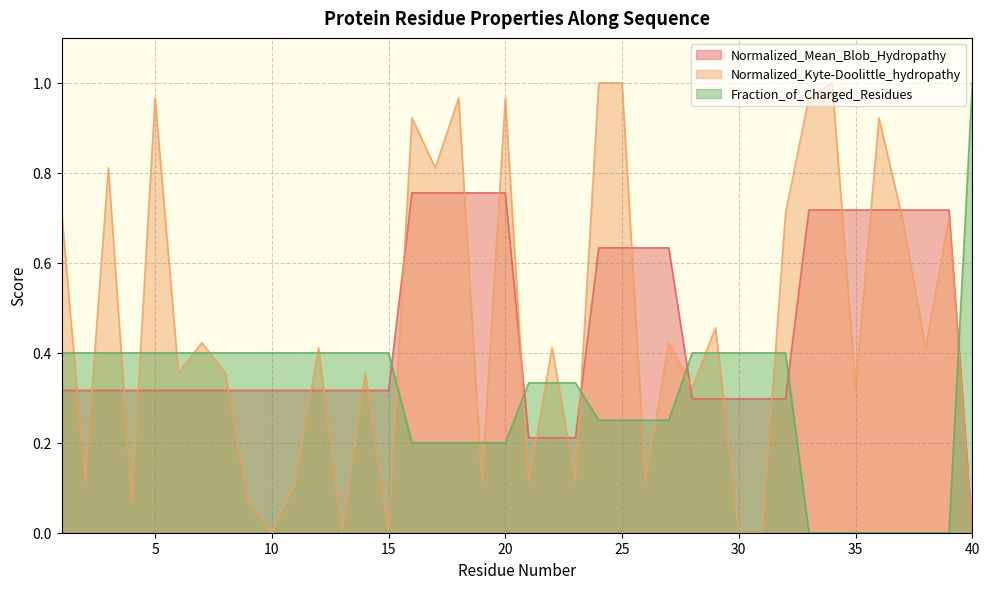

Which series has the largest total across all categories?

Normalized_Mean_Blob_Hydropathy